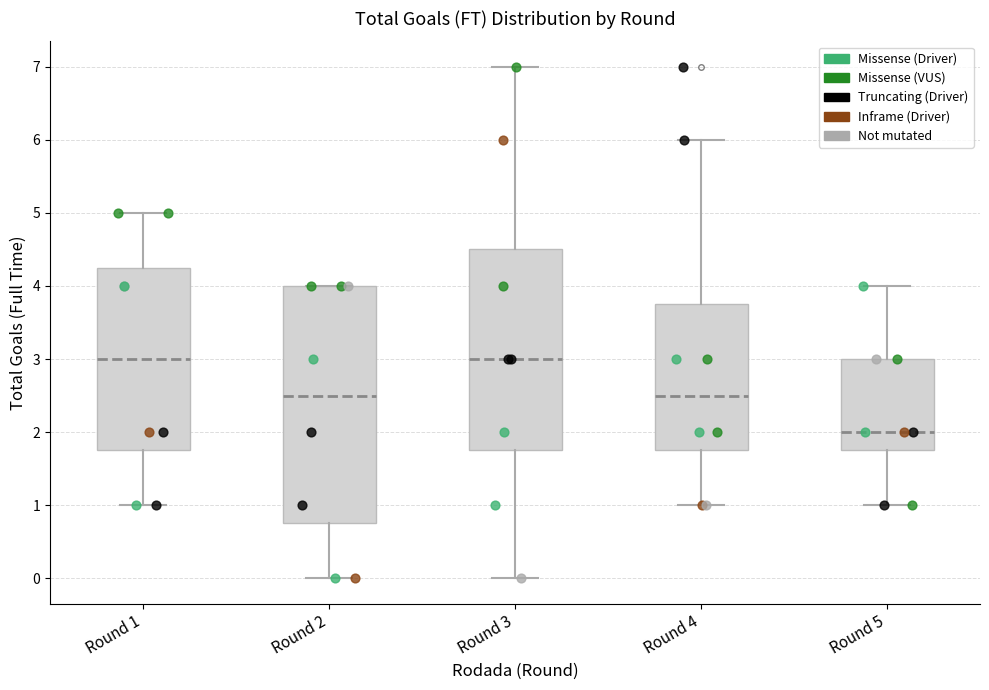

Where is the lower edge of the box for Round 5 on the y-axis? The values are not printed on the chart, so give them approximately, as read against the axis.

1.8